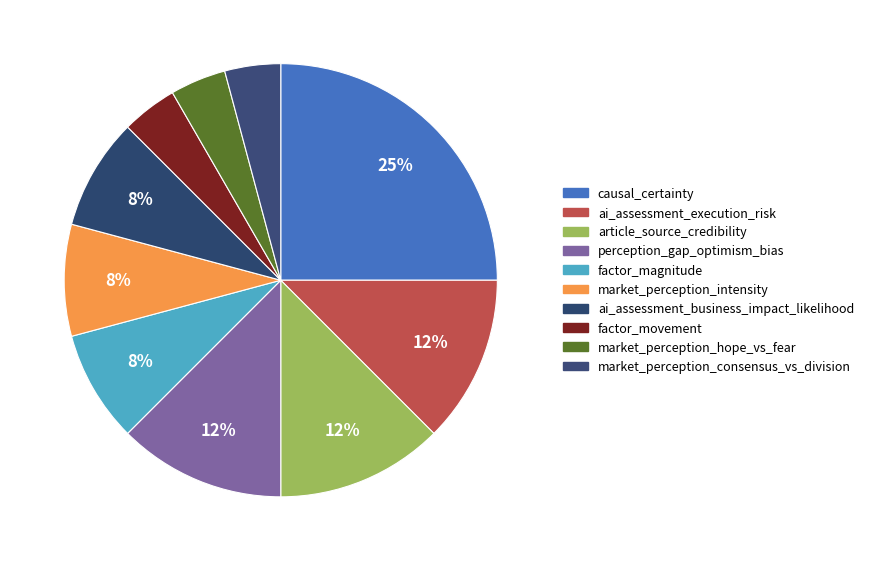

Does market_perception_consensus_vs_division account for over 50% of the chart?

No